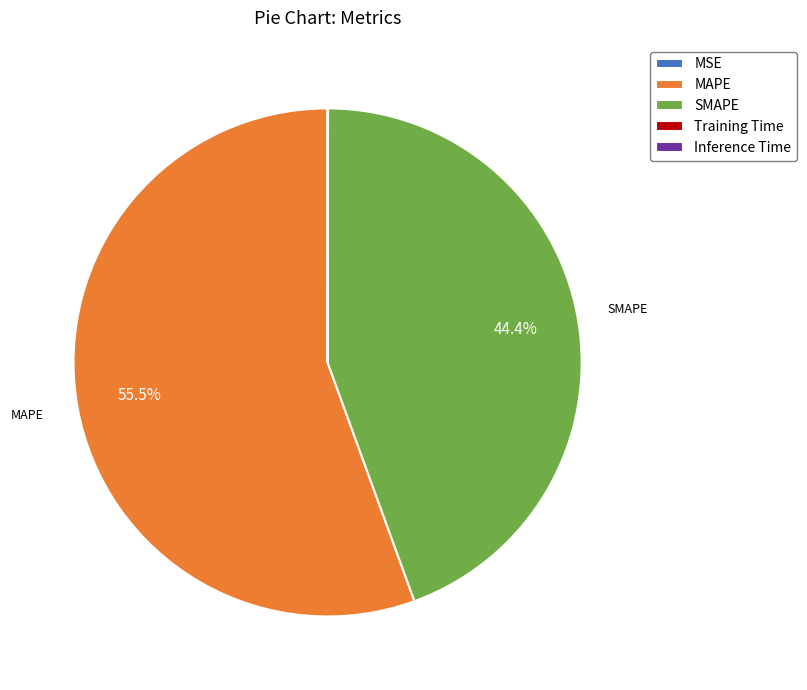

Is there any slice that represents more than half of the pie?

Yes